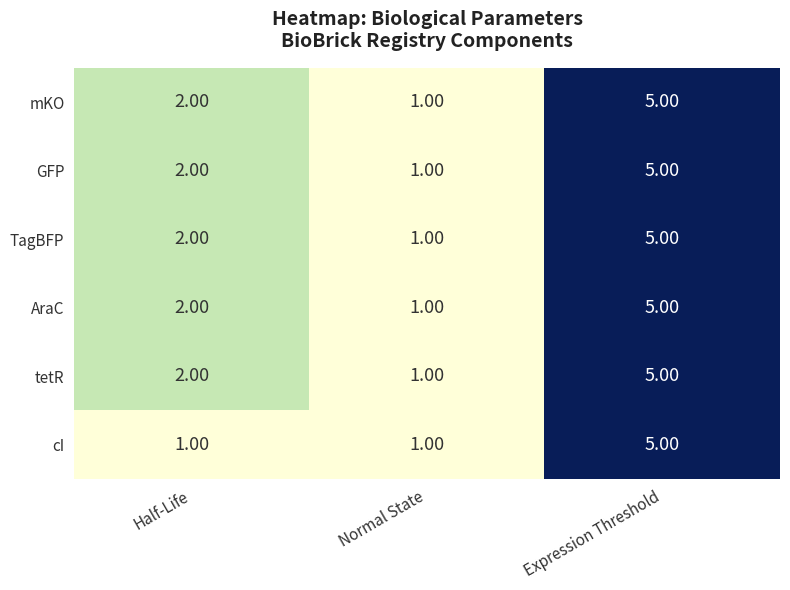

At which category is the sum across all series the highest?

Expression Threshold